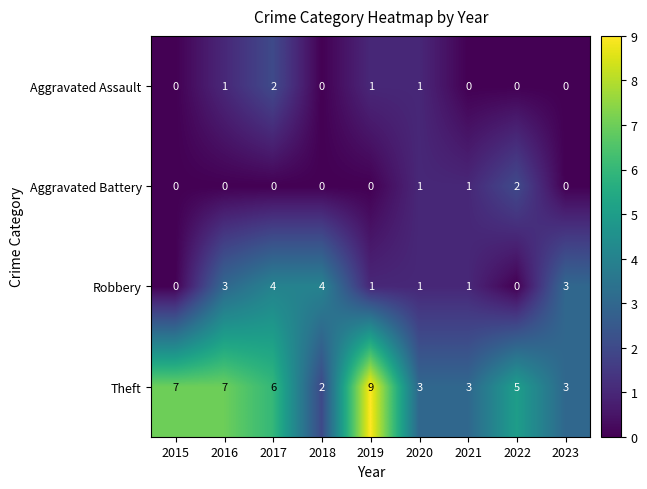

Between 2015 and 2019, which series saw the biggest shift?

Theft